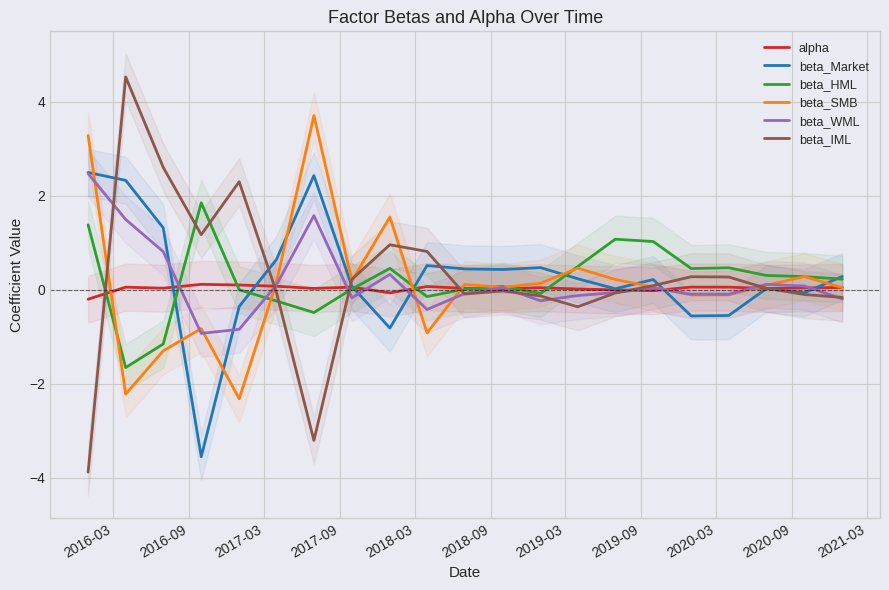

How many data points in beta_Market are less than 0?

6